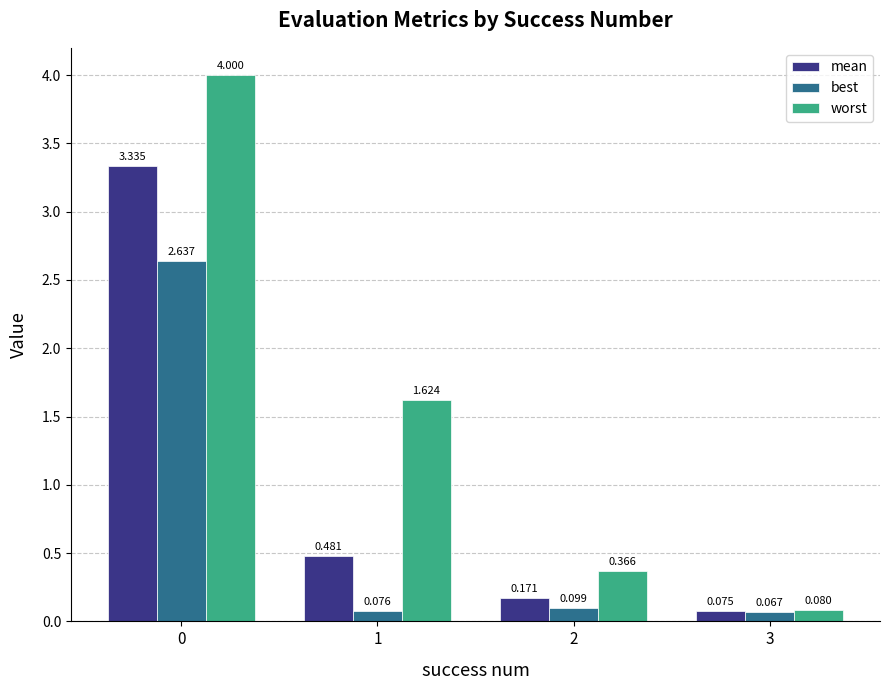

Are the bars grouped side by side (vs. stacked)?

Yes